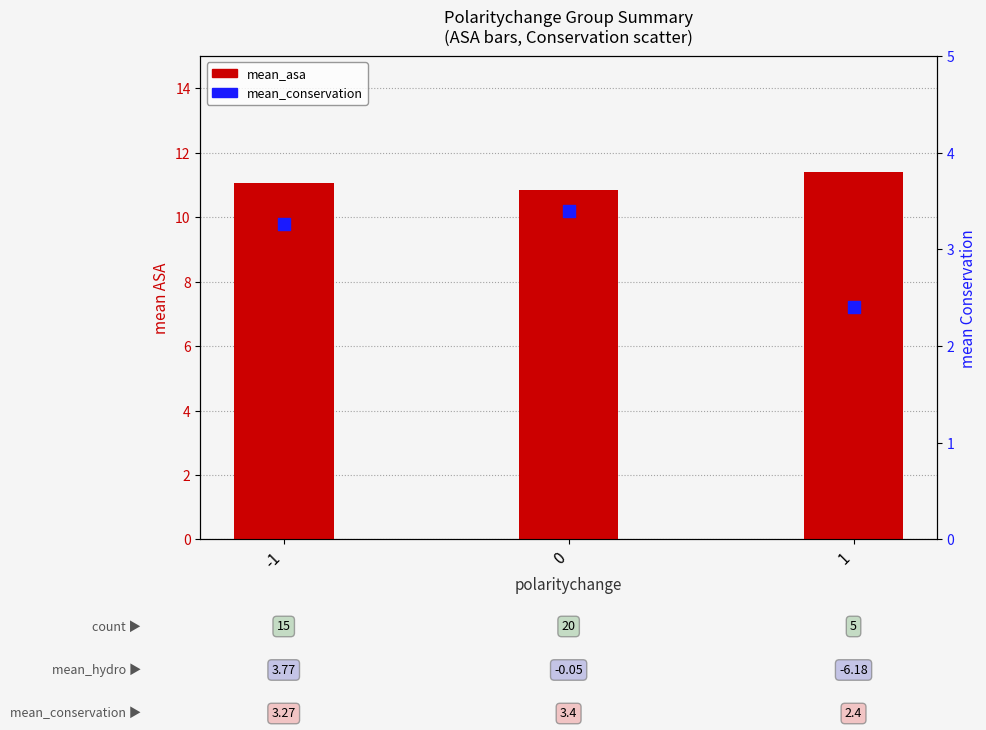

Which series reaches the maximum Y coordinate?

mean_asa